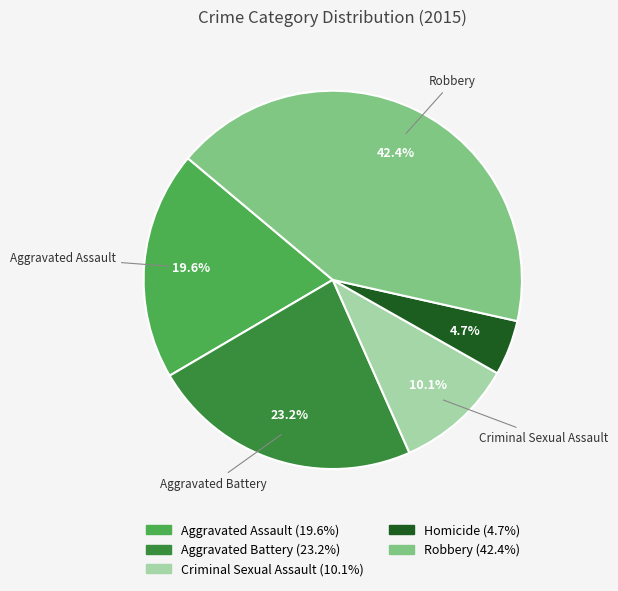

Does Aggravated Assault account for over 50% of the chart?

No